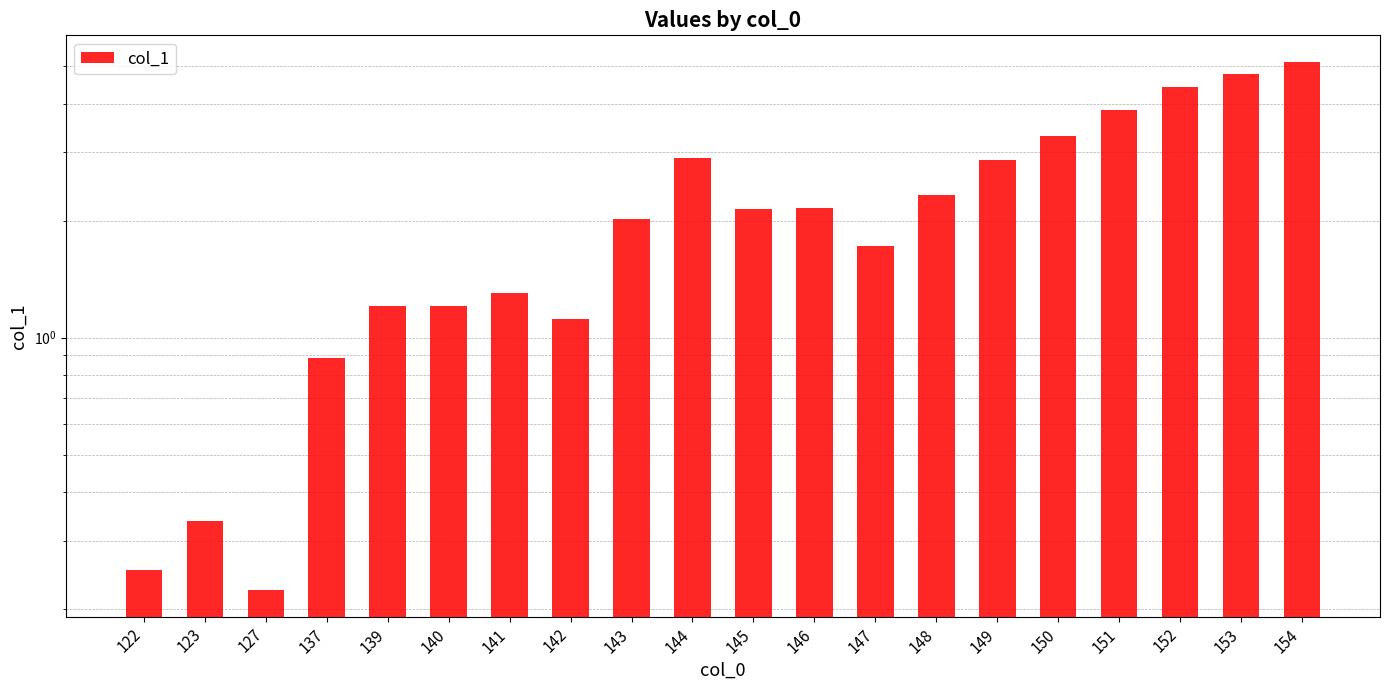

The chart shows a value of 0.3 at 123. True or false?

True